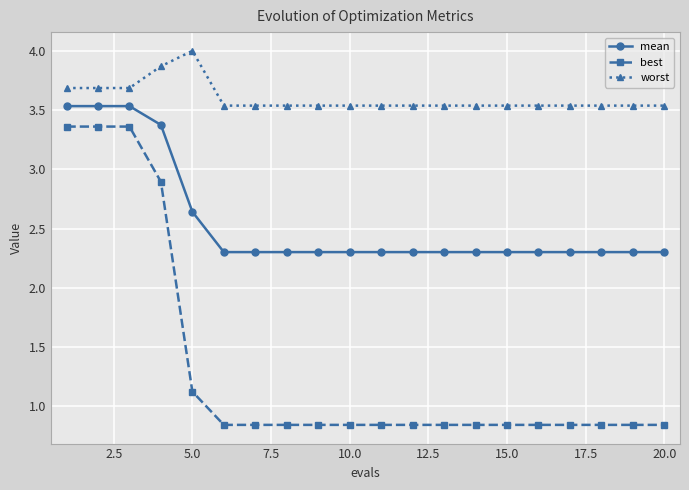

What are all the series names shown in the legend?

mean, best, worst